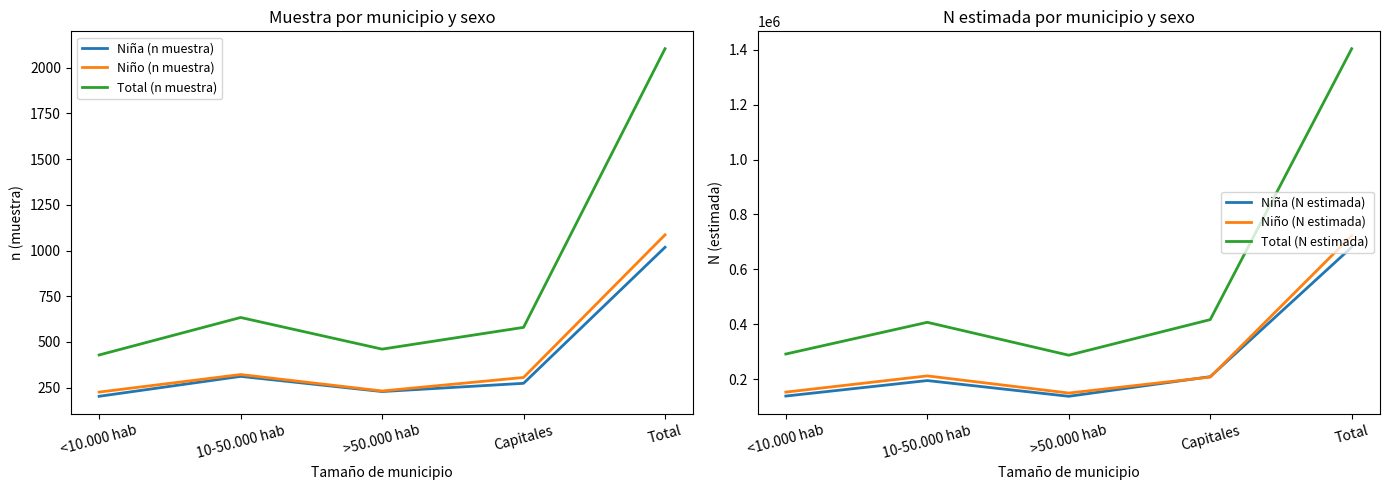

True or false: Niña (N estimada) has more than 2 points higher than both neighbors.

False